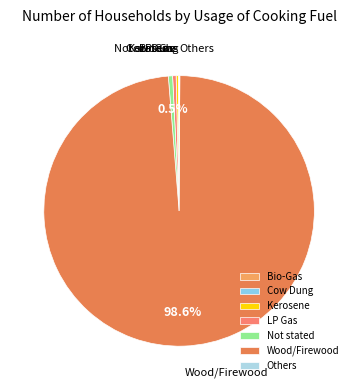

Which slice is the largest?

Wood/Firewood